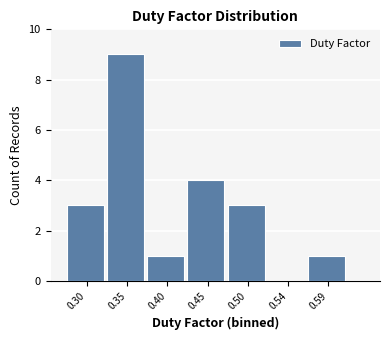

Reading left to right, what are all the values shown in this chart?

0.30=3	0.35=9	0.40=1	0.45=4	0.50=3	0.54=0	0.59=1